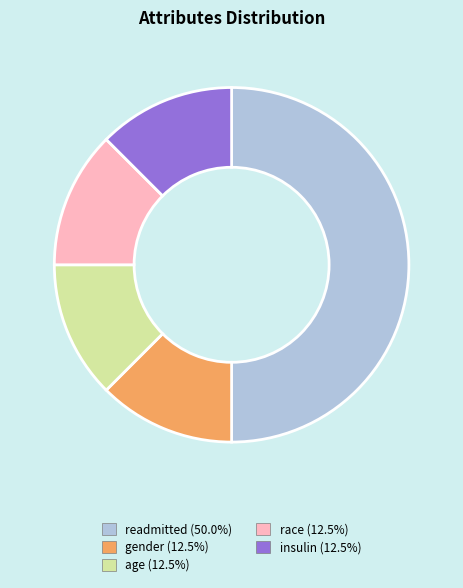

Is the sum of race and age greater than half?

No